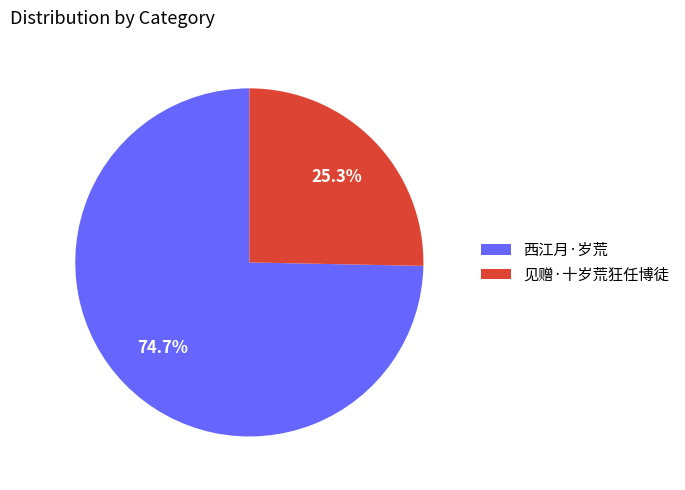

Between 西江月·岁荒 and 见赠·十岁荒狂任博徒, which is larger?

西江月·岁荒